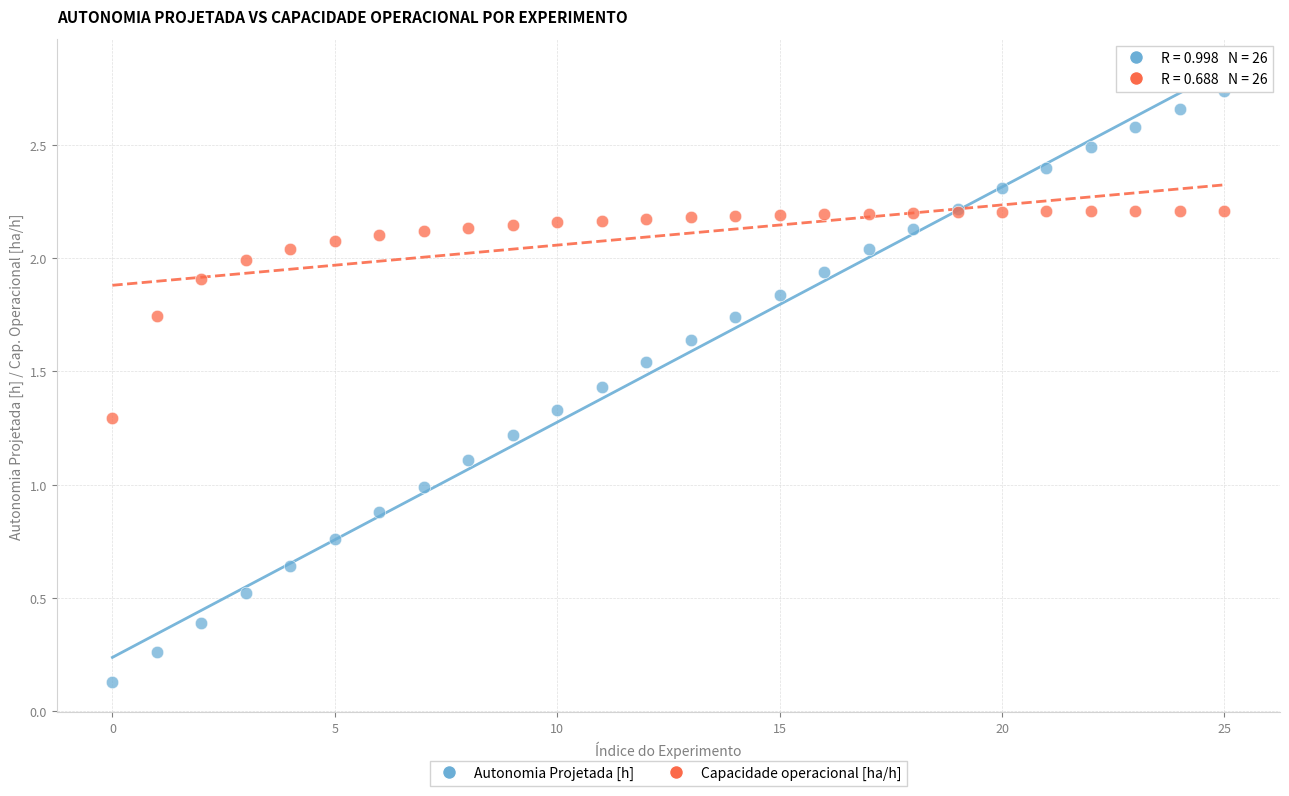

Which series reaches the minimum Y coordinate?

Autonomia Projetada [h]